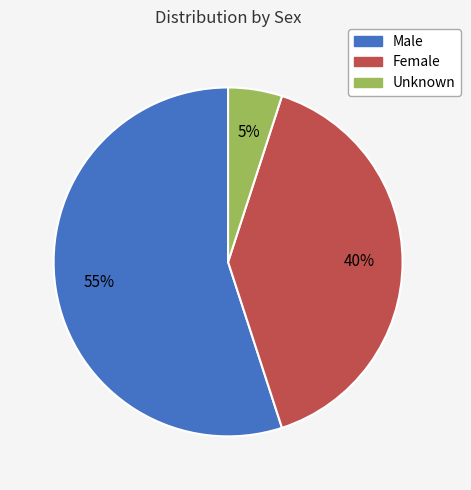

Combined, do Female and Male account for over 50%?

Yes